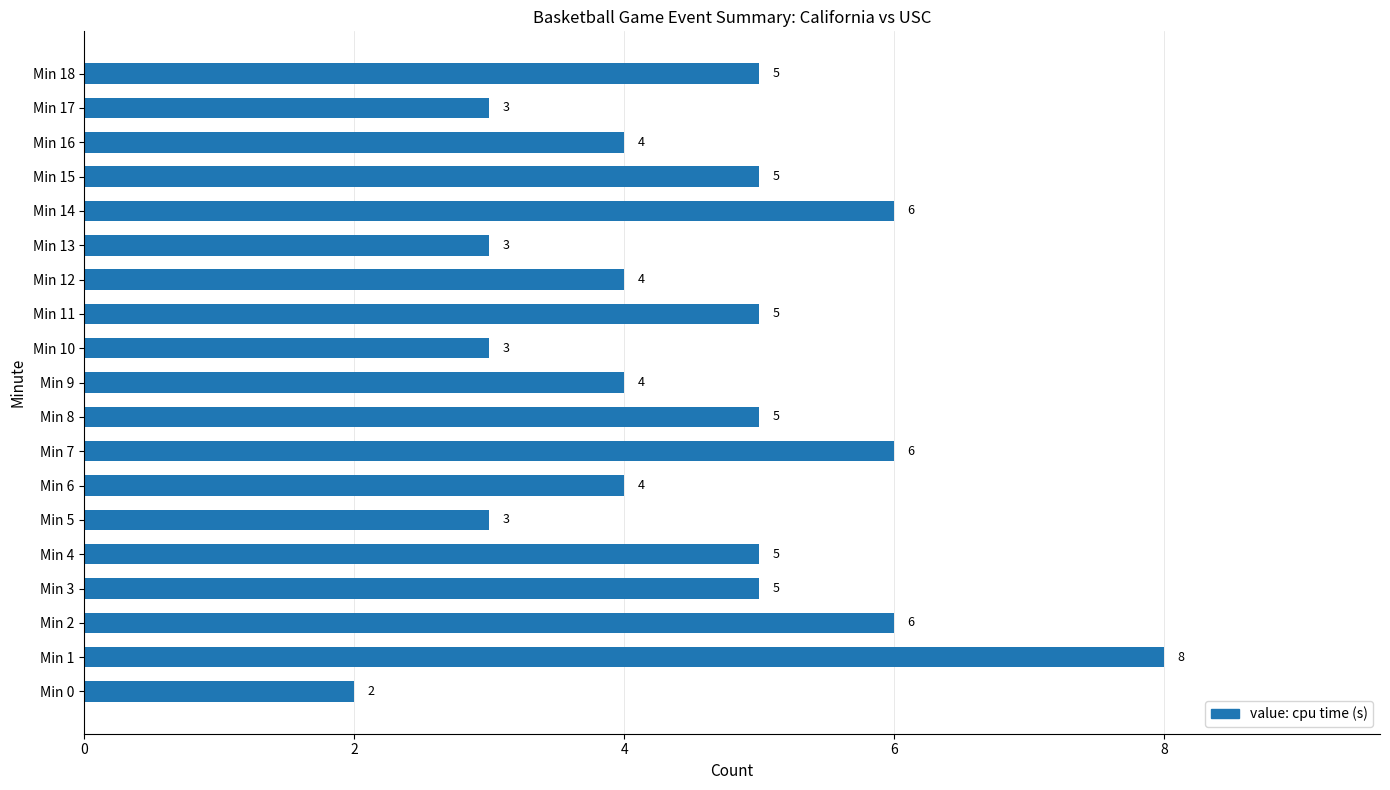

Reading bottom to top, extract all data points from this chart.

Min 0=2	Min 1=8	Min 2=6	Min 3=5	Min 4=5	Min 5=3	Min 6=4	Min 7=6	Min 8=5	Min 9=4	Min 10=3	Min 11=5	Min 12=4	Min 13=3	Min 14=6	Min 15=5	Min 16=4	Min 17=3	Min 18=5